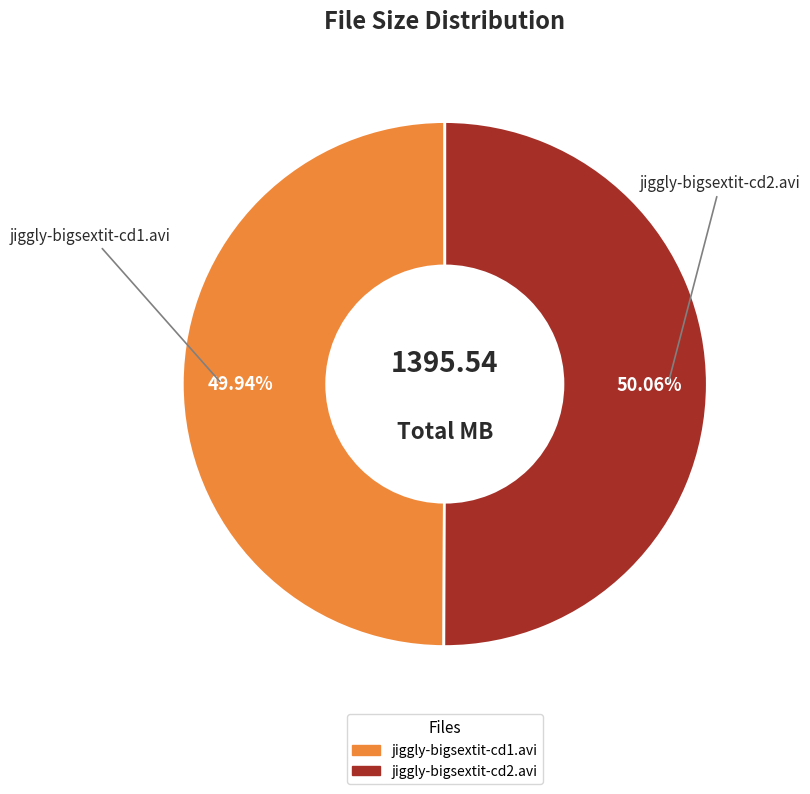

How much of the chart is everything except jiggly-bigsextit-cd2.avi?

49.9%